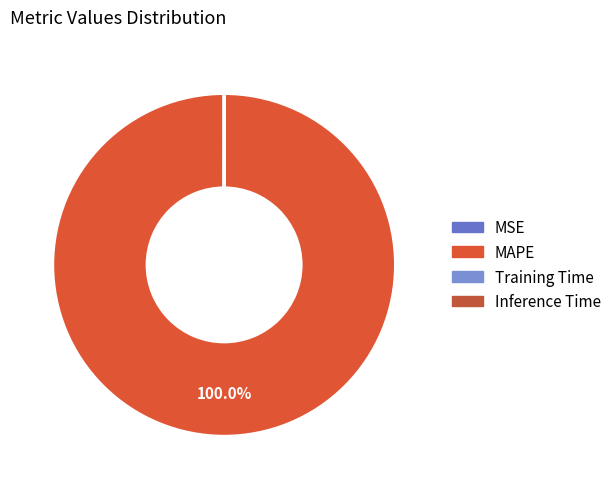

Rank the categories by value from highest to lowest.

MAPE, Training Time, Inference Time, MSE